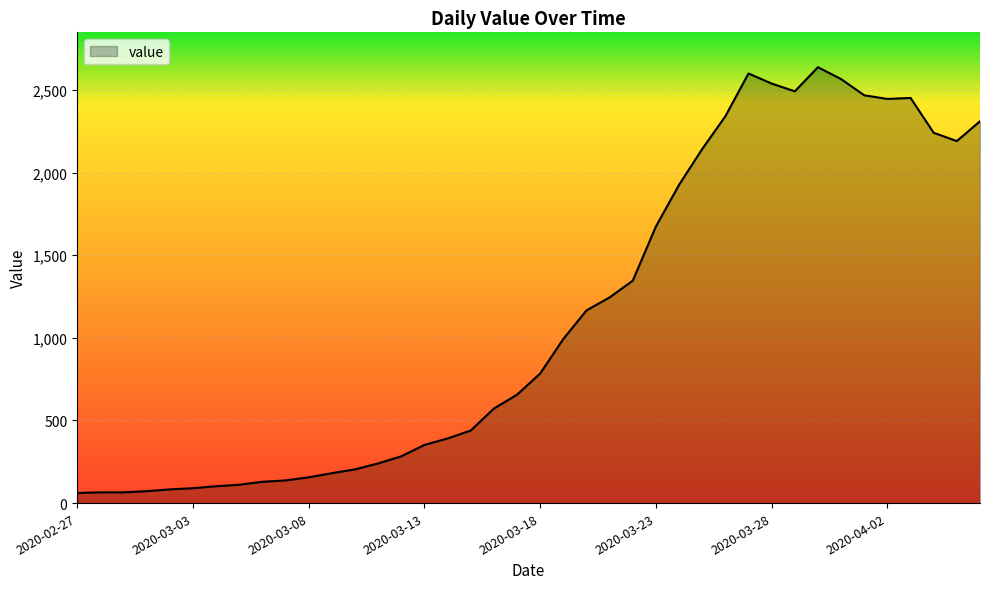

What is the minimum value shown in the chart?

61